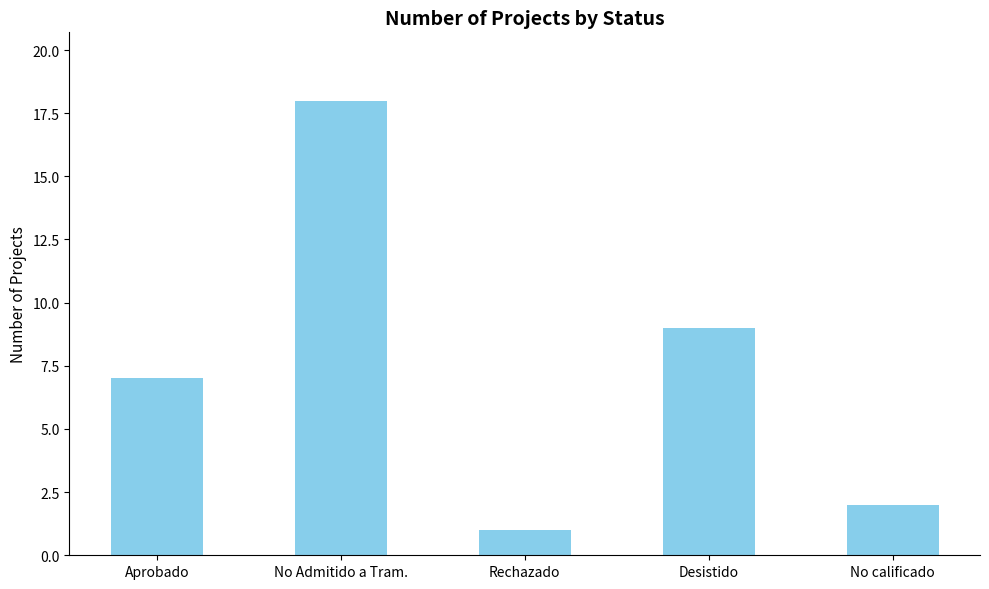

Rank the categories by value from highest to lowest.

No Admitido a Tram., Desistido, Aprobado, No calificado, Rechazado